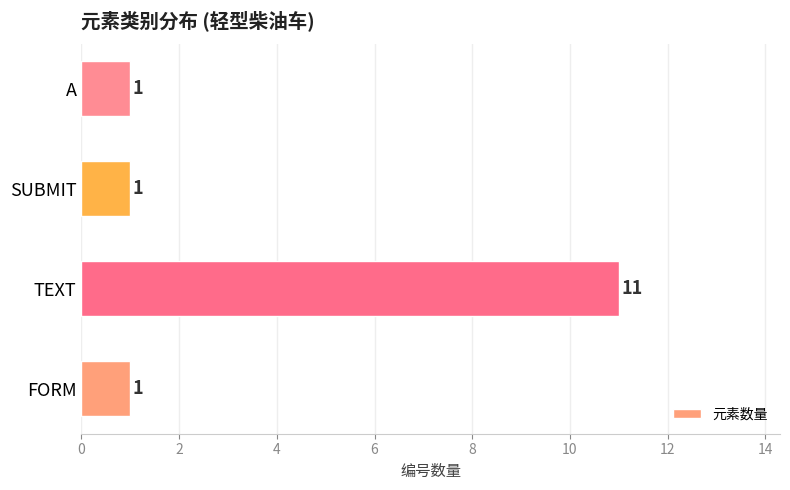

Count the number of data series in this chart.

1